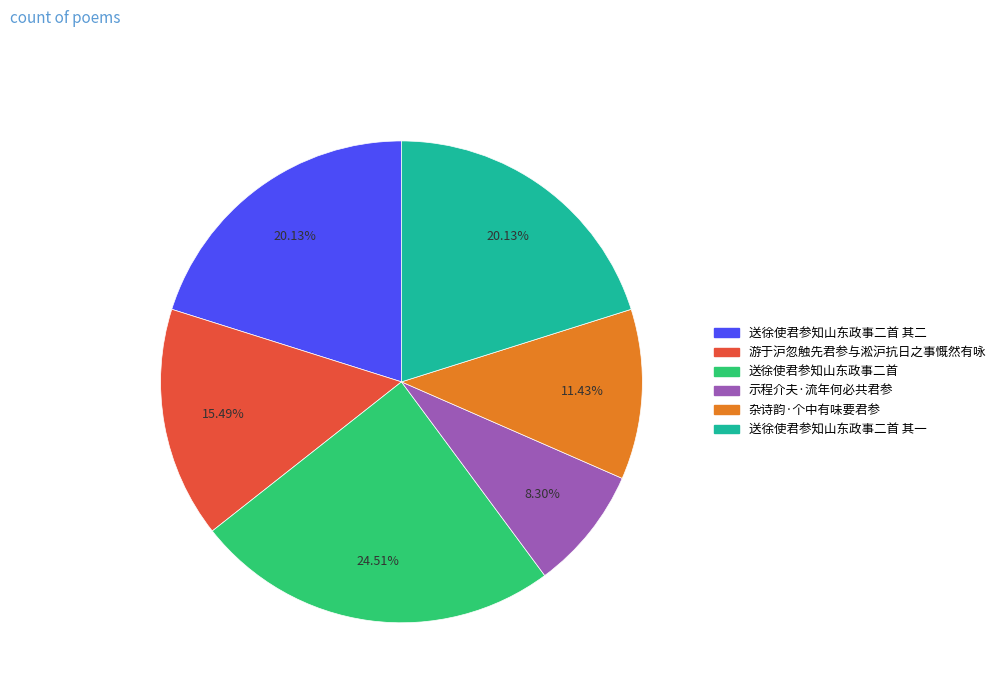

Is there any slice that represents more than half of the pie?

No